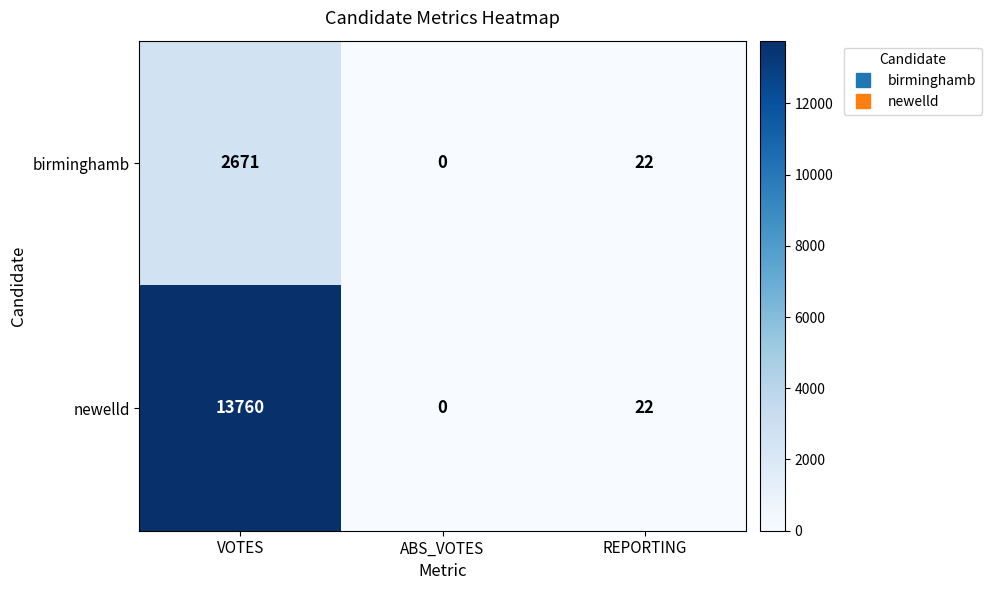

Which series has the largest total across all categories?

newelld